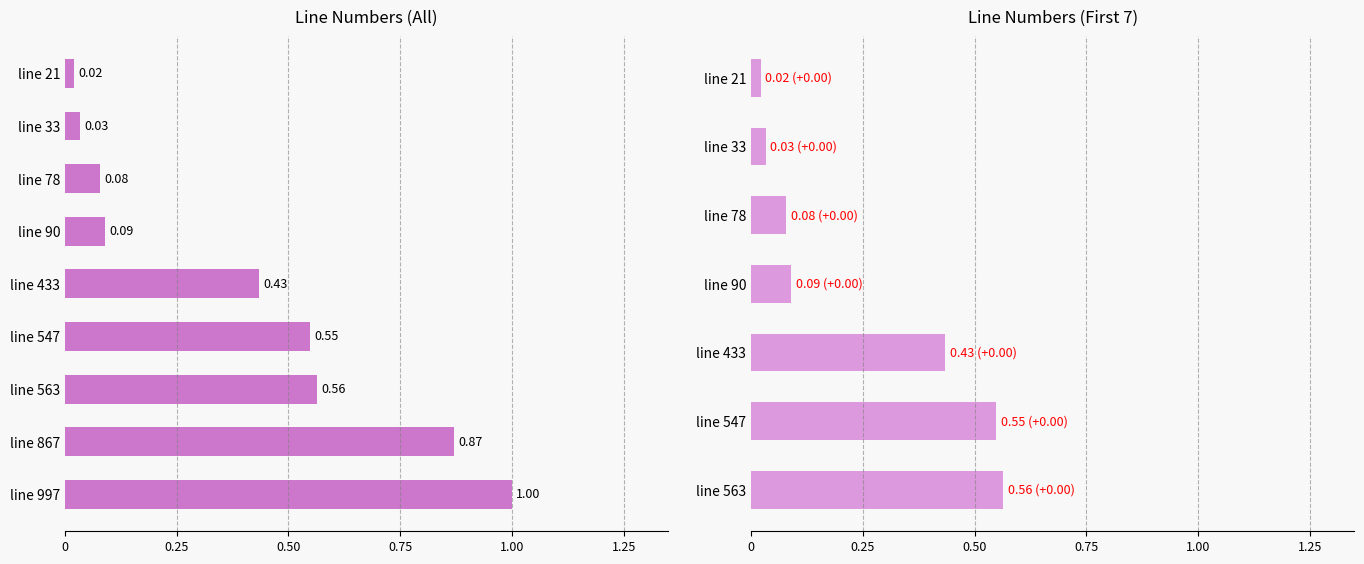

How many series are shown in this chart?

1